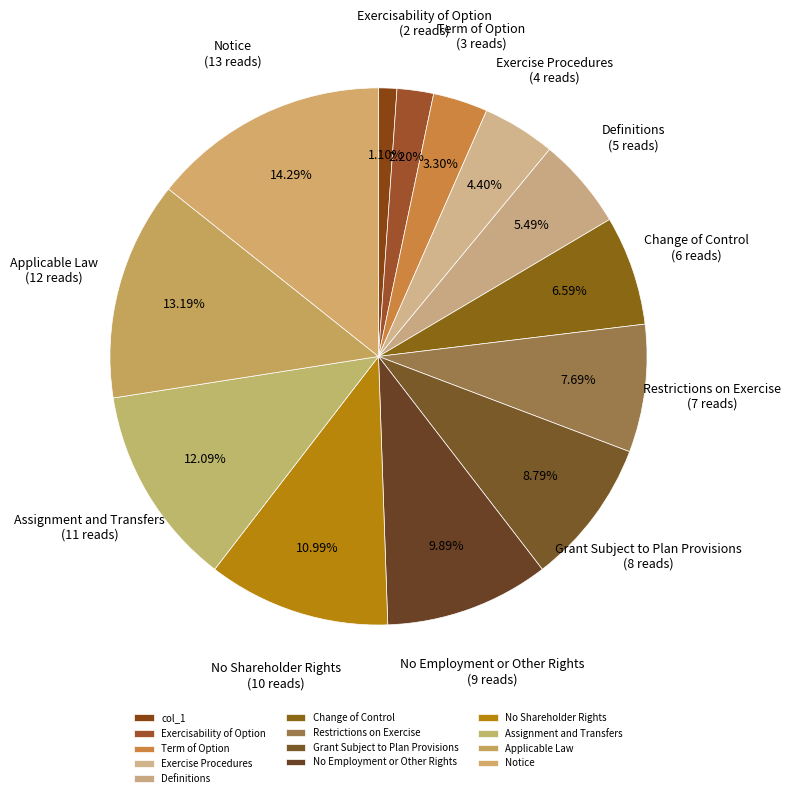

What is the smallest slice in the pie chart?

col_1